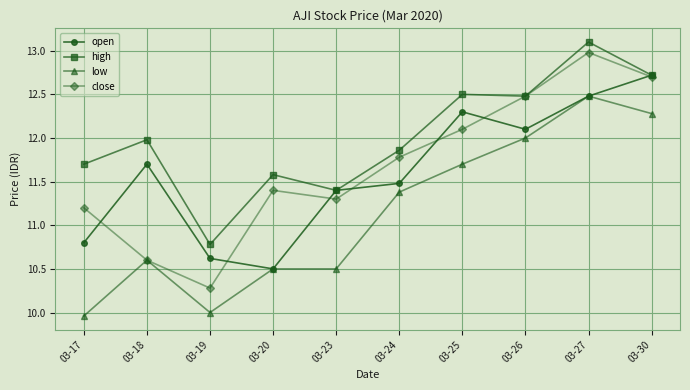

At which category is the sum across all series the highest?

03-27